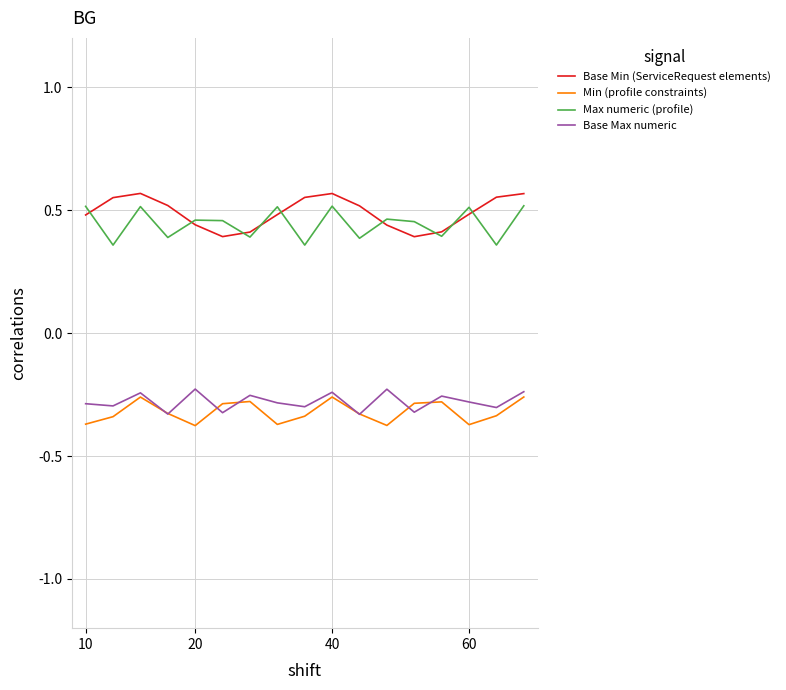

Does the chart display data point markers on the line(s)?

No